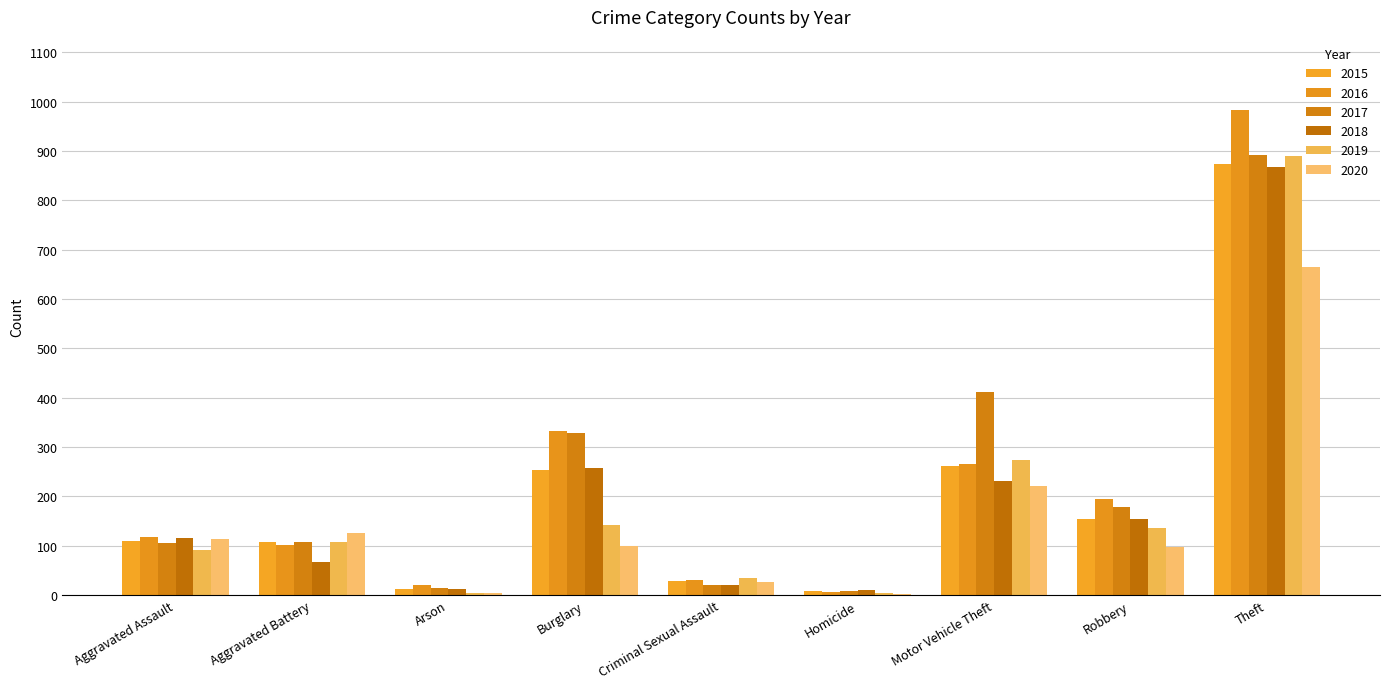

True or false: 2019 has a value of 143 at Burglary.

True